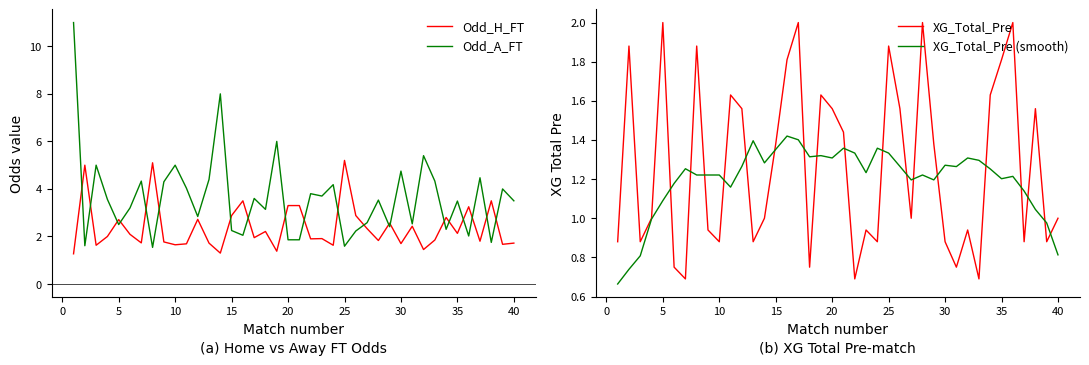

What is the minimum value for XG_Total_Pre (smooth)?

0.7